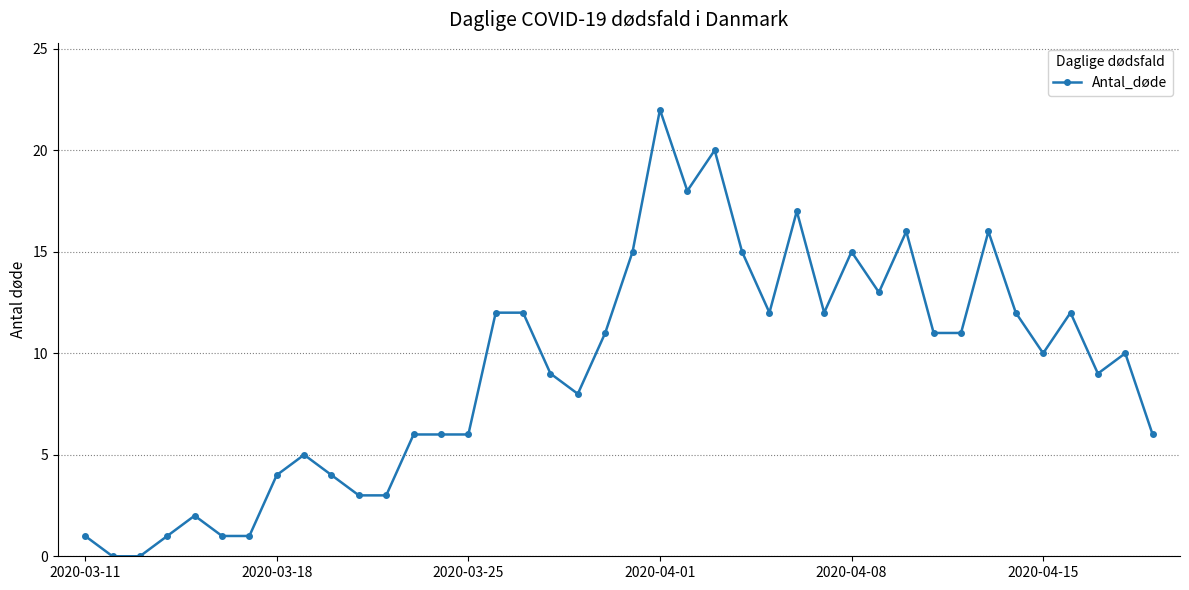

What is the value of the 24th point from the left?

20